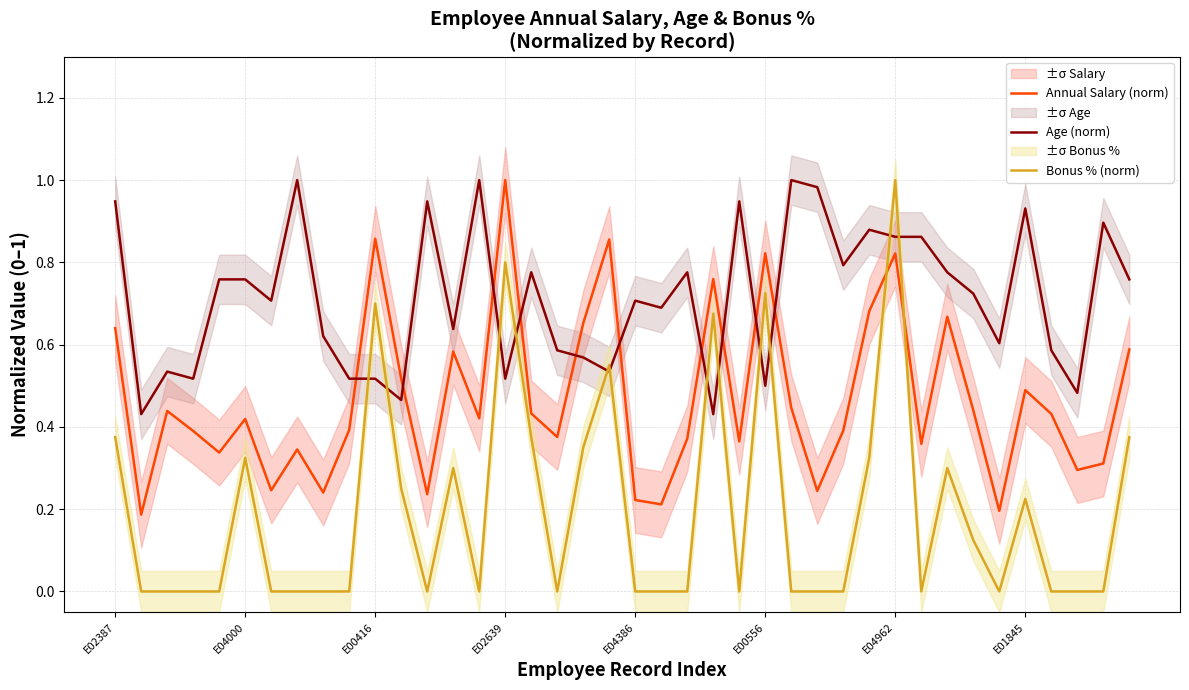

How many interior local valleys does the Bonus % (norm) series have?

6